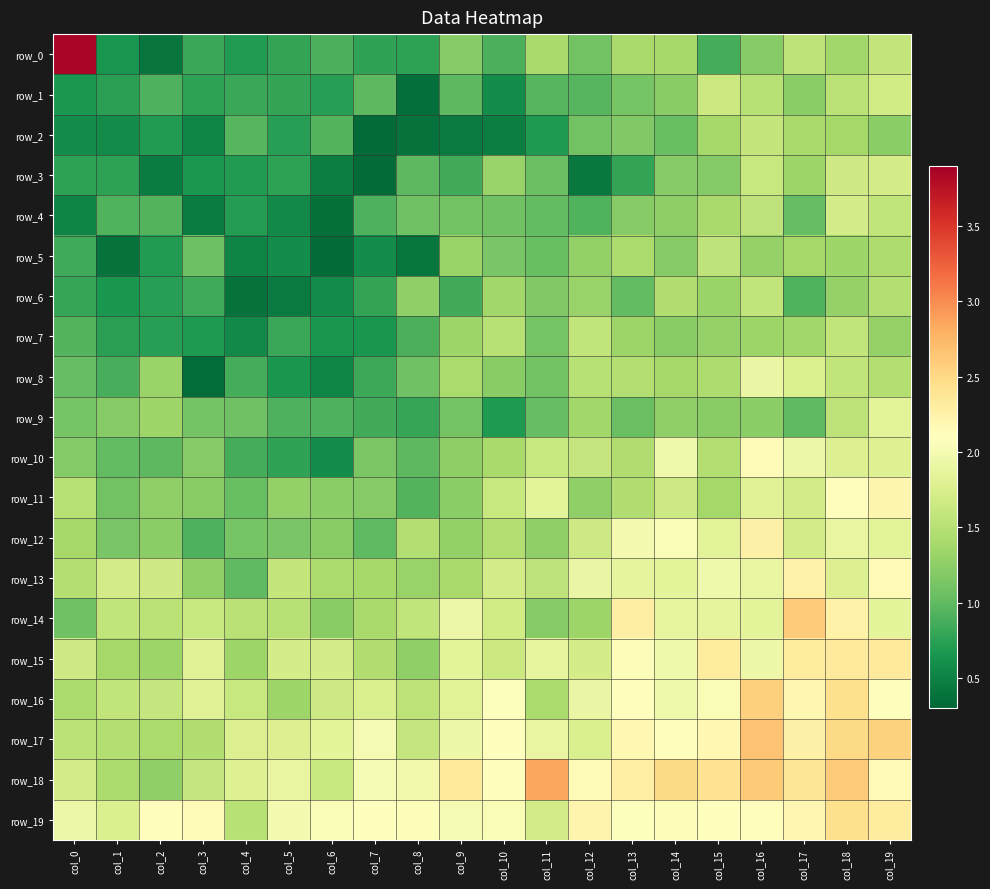

Reading left to right, what are all the values shown in this chart?

row_0: 3.9	0.6	0.4	0.8	0.7	0.8	0.9	0.8	0.8	1.2	0.9	1.4	1.1	1.4	1.4	0.9	1.2	1.5	1.4	1.6
row_1: 0.7	0.7	0.9	0.8	0.8	0.8	0.7	1.0	0.4	1.0	0.6	0.9	1.0	1.1	1.2	1.6	1.5	1.2	1.5	1.7
row_2: 0.6	0.6	0.7	0.5	1.0	0.7	0.9	0.3	0.4	0.4	0.5	0.7	1.1	1.2	1.0	1.4	1.6	1.4	1.4	1.2
row_3: 0.8	0.8	0.5	0.7	0.7	0.8	0.5	0.3	1.0	0.9	1.3	1.1	0.4	0.8	1.2	1.2	1.6	1.3	1.7	1.7
row_4: 0.5	0.9	0.9	0.5	0.7	0.6	0.4	0.9	1.1	1.1	1.1	1.0	0.9	1.2	1.3	1.4	1.6	1.0	1.7	1.6
row_5: 0.8	0.4	0.7	1.1	0.5	0.6	0.3	0.6	0.4	1.3	1.1	1.0	1.3	1.4	1.2	1.6	1.3	1.4	1.3	1.4
row_6: 0.8	0.7	0.7	0.8	0.4	0.5	0.6	0.8	1.3	0.8	1.4	1.2	1.3	1.0	1.5	1.3	1.6	0.9	1.3	1.5
row_7: 0.9	0.7	0.7	0.7	0.6	0.8	0.7	0.7	0.9	1.4	1.5	1.1	1.6	1.3	1.2	1.3	1.3	1.4	1.6	1.3
row_8: 1.0	0.9	1.3	0.4	0.9	0.7	0.5	0.8	1.1	1.4	1.2	1.1	1.5	1.5	1.4	1.5	1.9	1.8	1.6	1.5
row_9: 1.1	1.2	1.4	1.1	1.1	0.9	0.9	0.9	0.8	1.1	0.7	1.0	1.4	1.1	1.3	1.2	1.2	1.0	1.6	1.8
row_10: 1.2	1.0	1.0	1.2	0.9	0.8	0.6	1.2	1.0	1.3	1.4	1.6	1.6	1.5	2.0	1.5	2.2	1.9	1.8	1.8
row_11: 1.5	1.1	1.3	1.2	1.0	1.3	1.2	1.2	0.9	1.2	1.6	1.8	1.3	1.5	1.7	1.4	1.8	1.7	2.1	2.2
row_12: 1.4	1.1	1.2	0.9	1.1	1.1	1.2	1.0	1.5	1.3	1.5	1.3	1.7	2.0	2.0	1.8	2.3	1.7	1.9	1.8
row_13: 1.5	1.7	1.7	1.3	1.0	1.6	1.4	1.4	1.3	1.4	1.7	1.6	1.9	1.9	1.8	2.0	1.9	2.2	1.8	2.2
row_14: 1.1	1.6	1.5	1.6	1.5	1.5	1.2	1.4	1.6	1.9	1.7	1.2	1.3	2.3	1.9	1.9	1.9	2.6	2.2	1.8
row_15: 1.7	1.4	1.3	1.8	1.3	1.7	1.7	1.5	1.3	1.8	1.6	1.9	1.7	2.1	2.0	2.3	2.0	2.3	2.3	2.3
row_16: 1.4	1.6	1.6	1.8	1.6	1.3	1.7	1.8	1.5	1.8	2.1	1.4	1.9	2.1	2.0	2.0	2.6	2.2	2.4	2.1
row_17: 1.5	1.5	1.4	1.5	1.8	1.8	1.9	2.0	1.6	2.0	2.1	1.9	1.8	2.2	2.1	2.2	2.7	2.3	2.5	2.6
row_18: 1.7	1.4	1.3	1.6	1.8	1.9	1.6	2.0	2.0	2.3	2.1	2.9	2.1	2.3	2.5	2.4	2.6	2.4	2.6	2.2
row_19: 1.9	1.8	2.1	2.2	1.5	2.0	2.0	2.1	2.1	2.0	2.0	1.7	2.2	2.1	2.1	2.1	2.1	2.2	2.5	2.3